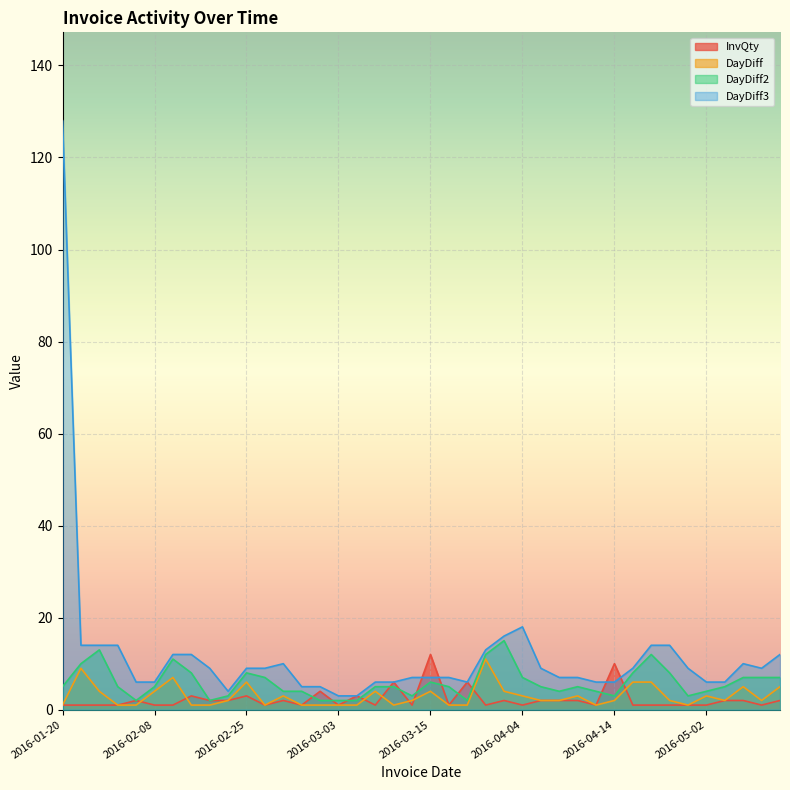

What is the lowest value of the DayDiff series?

1